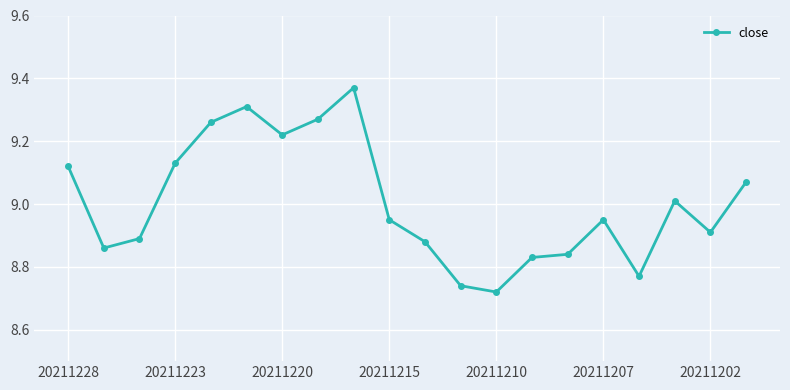

True or false: the data has more than 1 interior local peaks.

True